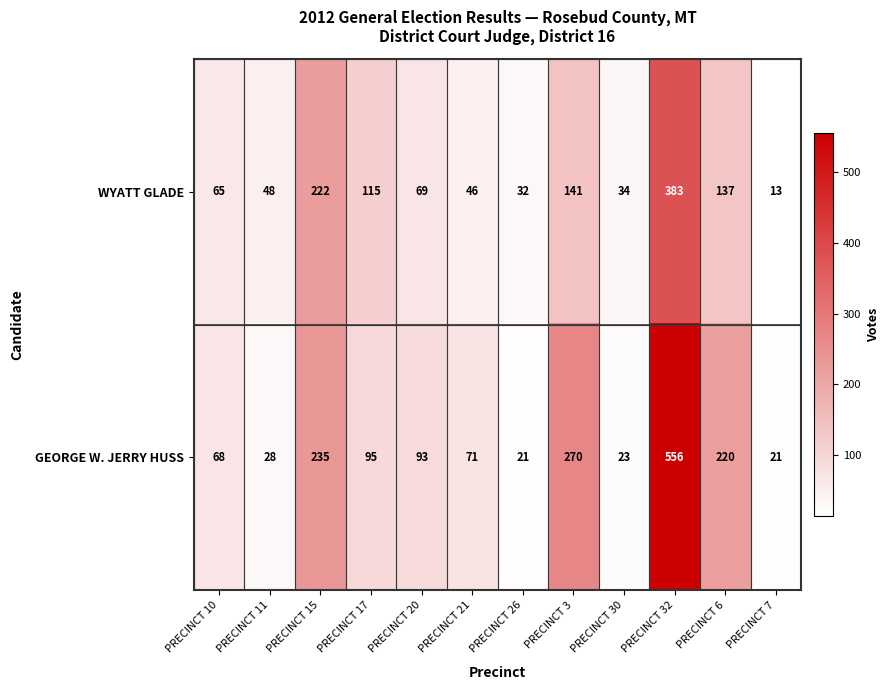

At which category does the chart reach its peak across all series?

PRECINCT 32